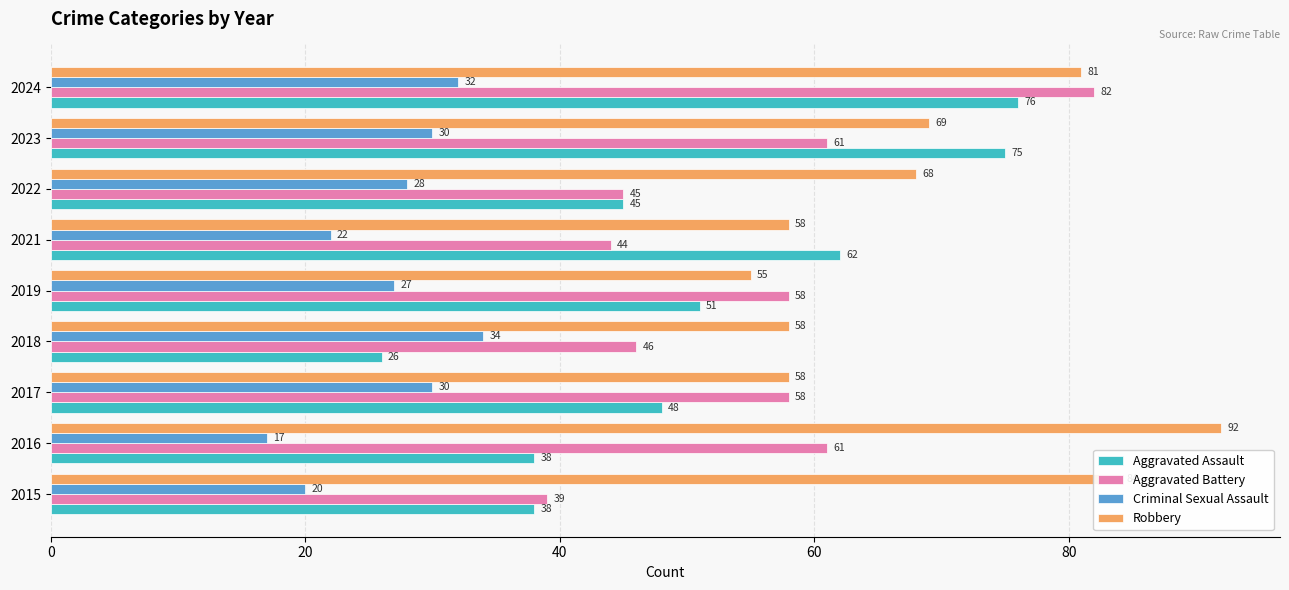

What is the difference between the second highest and second lowest values in the Aggravated Battery series?

17